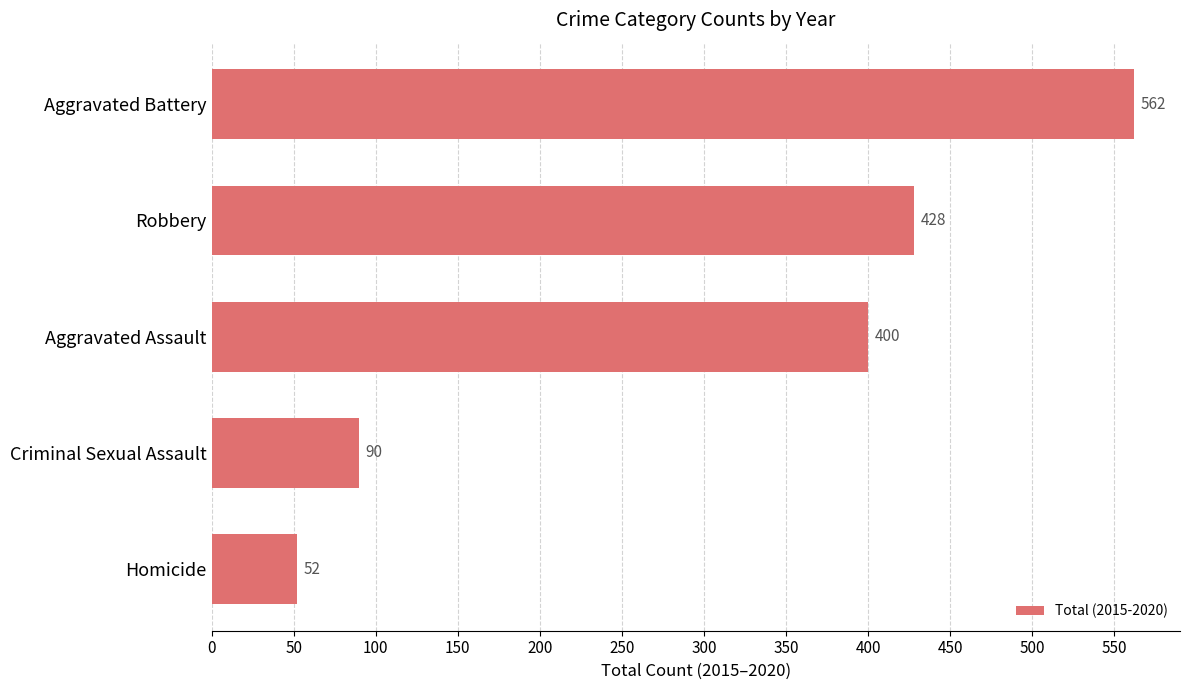

List the labels in order of value, smallest first.

Homicide, Criminal Sexual Assault, Aggravated Assault, Robbery, Aggravated Battery